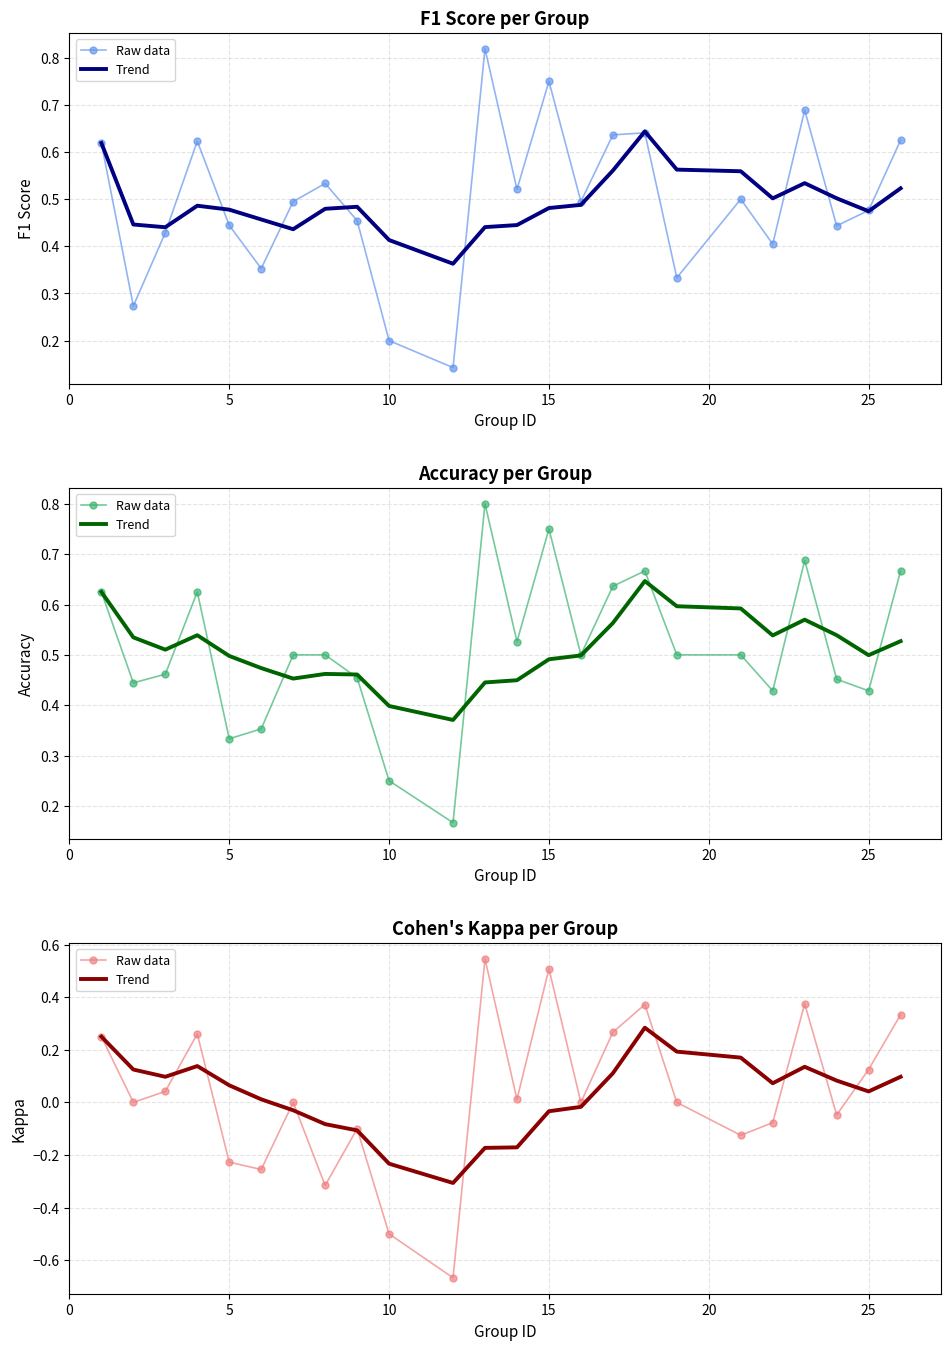

What is the greatest value displayed?

0.5